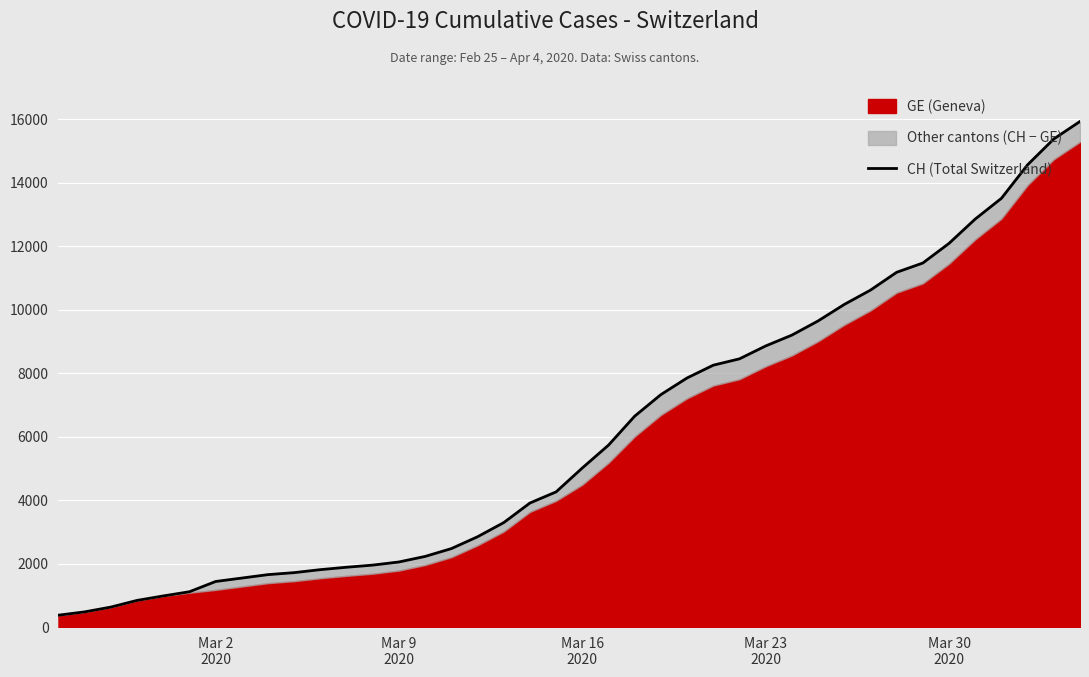

Reading right to left, extract all data points from this chart.

15926	15375	14561	13505	12852	12086	11467	11175	10613	10162	9642	9196	8855	8449	8249	7847	7323	6644	5731	5012	4259	3908	3291	2845	2472	2226	2051	1952	1885	1809	1715	1652	1544	1436	1113	981	840	630	479	375